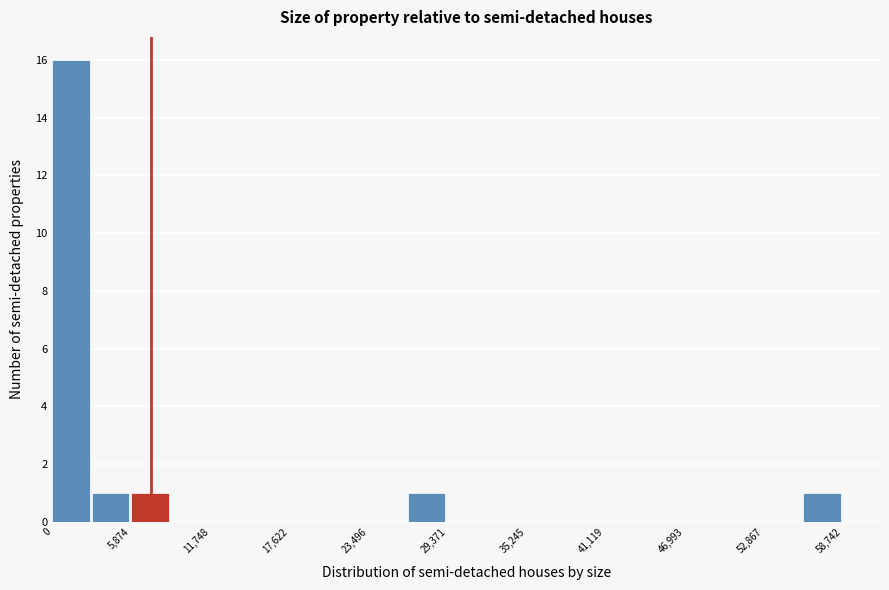

Around what value on the x-axis is the tallest bar? Give the approximate position of its centre, as read against the axis.

1000